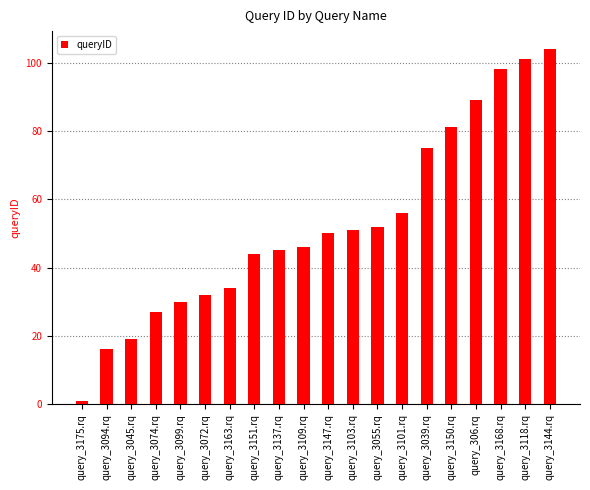

What is the change in value from query_3109.rq to query_3118.rq?

+55